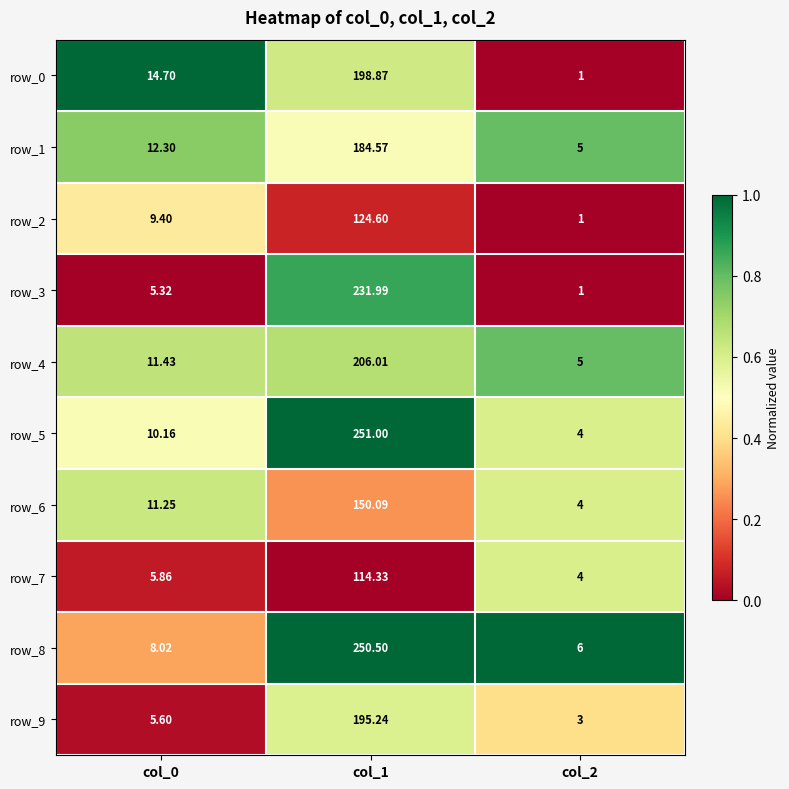

What is the total value across all series at col_1?

1907.2